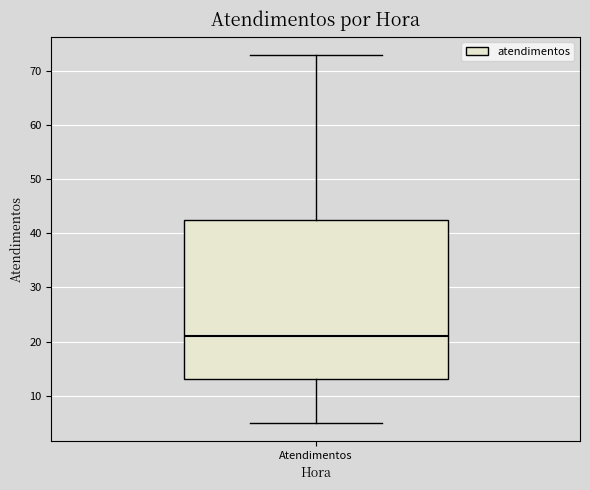

Transcribe this box plot: give where the median line is, the range the box spans, and where the two whiskers end, as read against the y-axis. The values are not printed on the chart, so give them approximately, as read against the axis.

median 21, box 13 to 43, whiskers 5 to 73